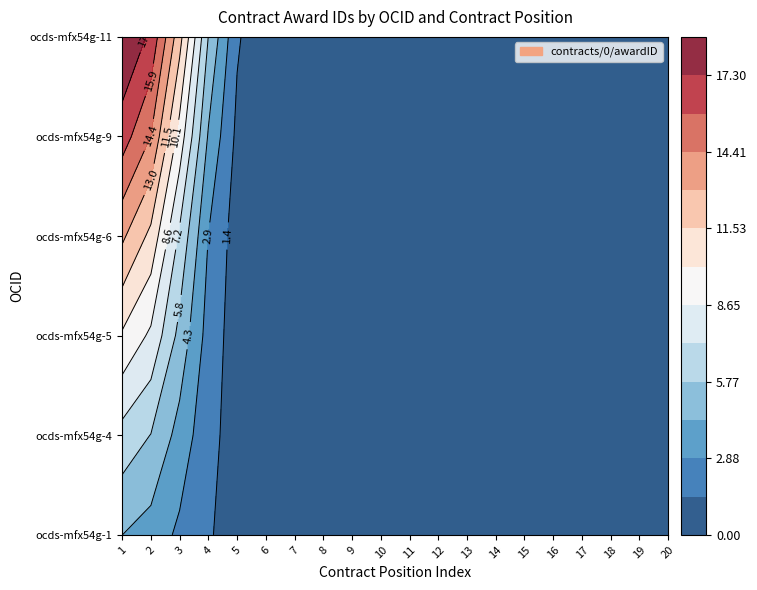

How many values in the ocds-mfx54g-5 series exceed 0?

3